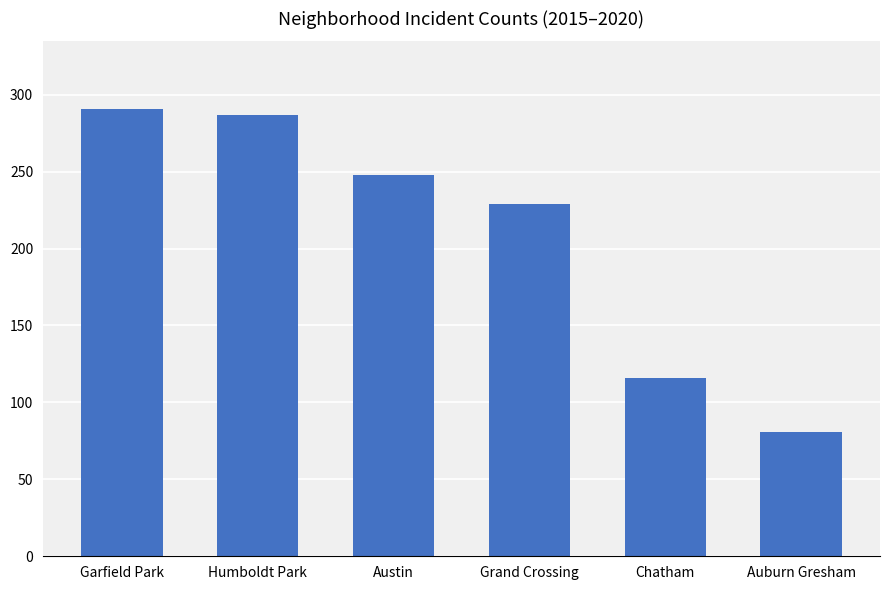

Rank the categories by value from lowest to highest.

Auburn Gresham, Chatham, Grand Crossing, Austin, Humboldt Park, Garfield Park